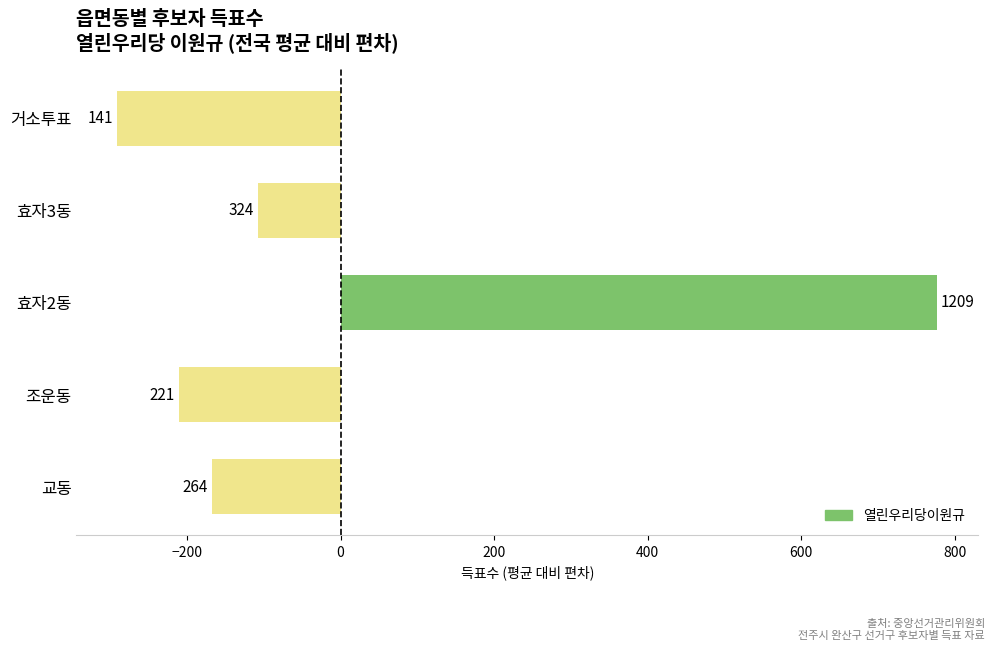

Does the chart contain any negative values?

Yes